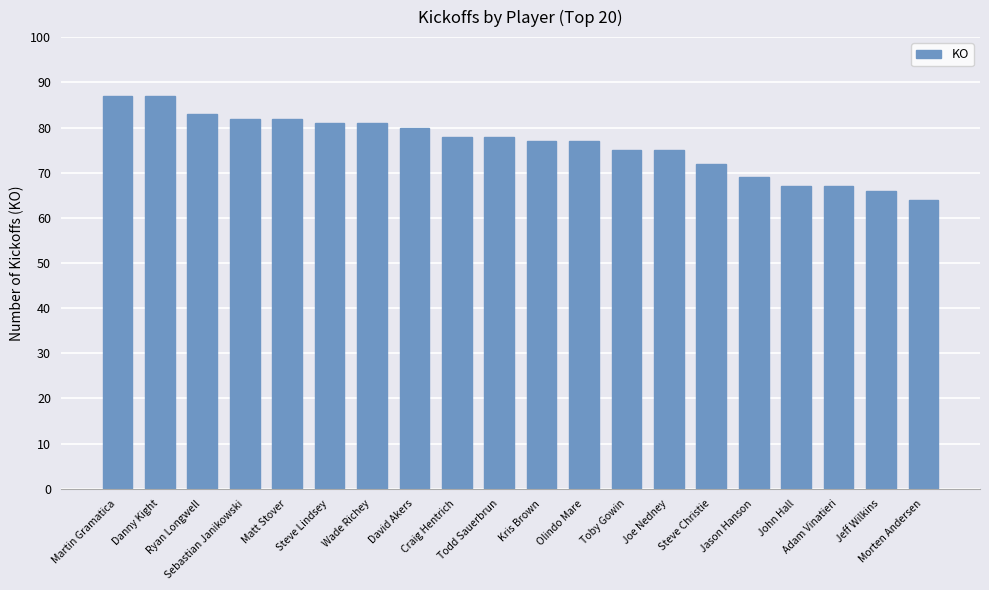

What is the minimum value shown in the chart?

64